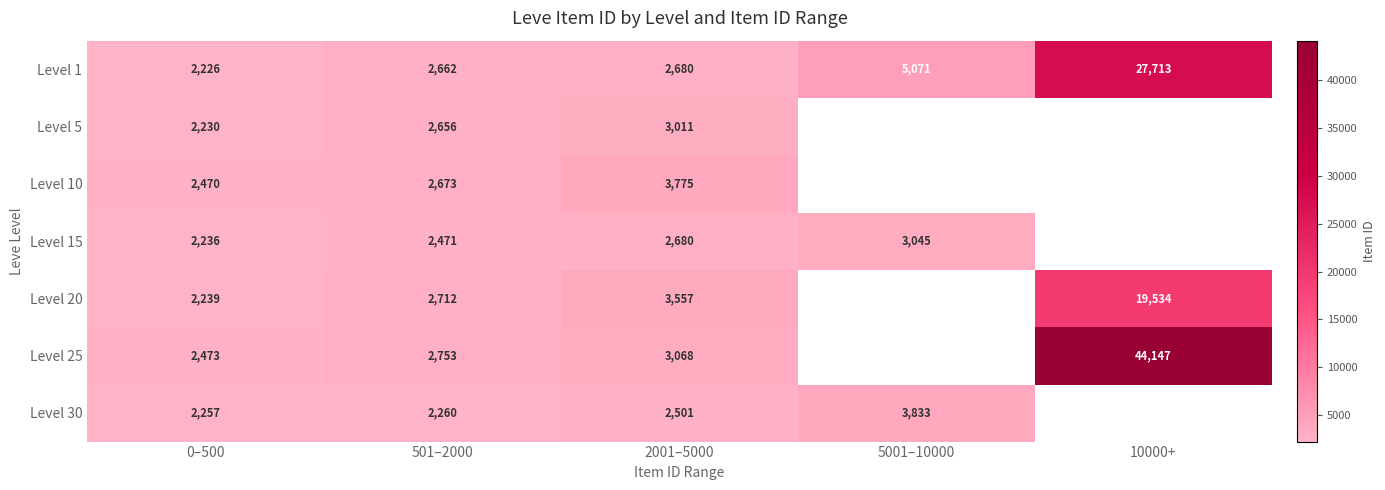

What is the total value across all series at 501–2000?

18187